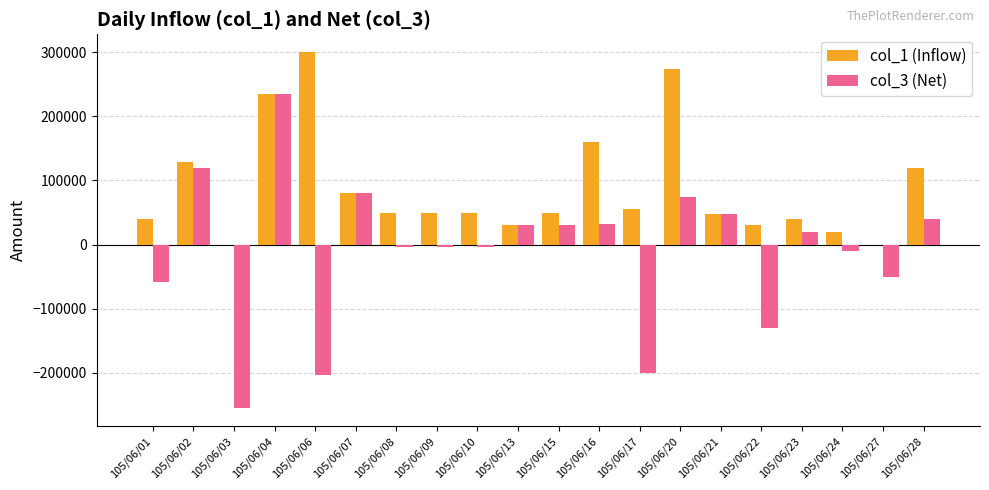

At which label does col_3 (Net) reach its peak?

105/06/04